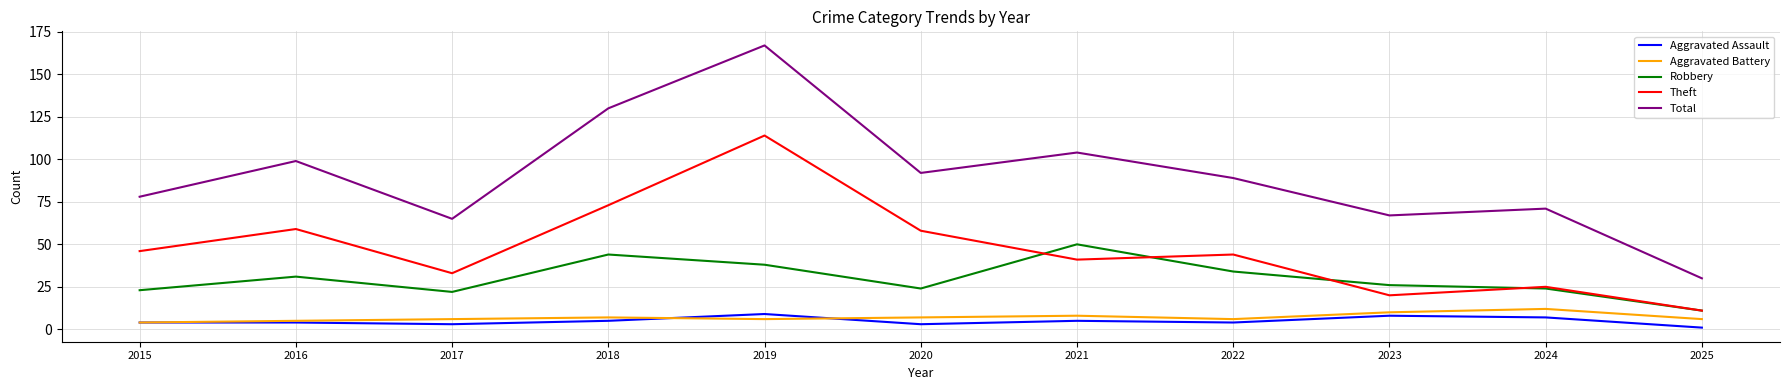

Is the value of Theft at 2015 greater than the value of Total at 2023?

No